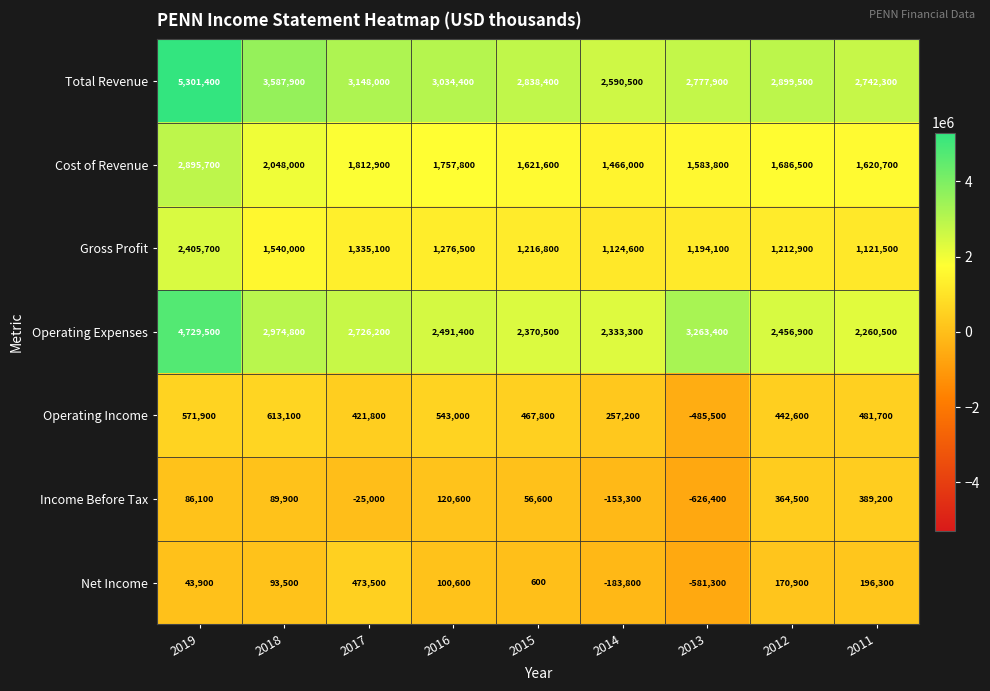

The value of Gross Profit at 2011 is 322405. True or false?

False